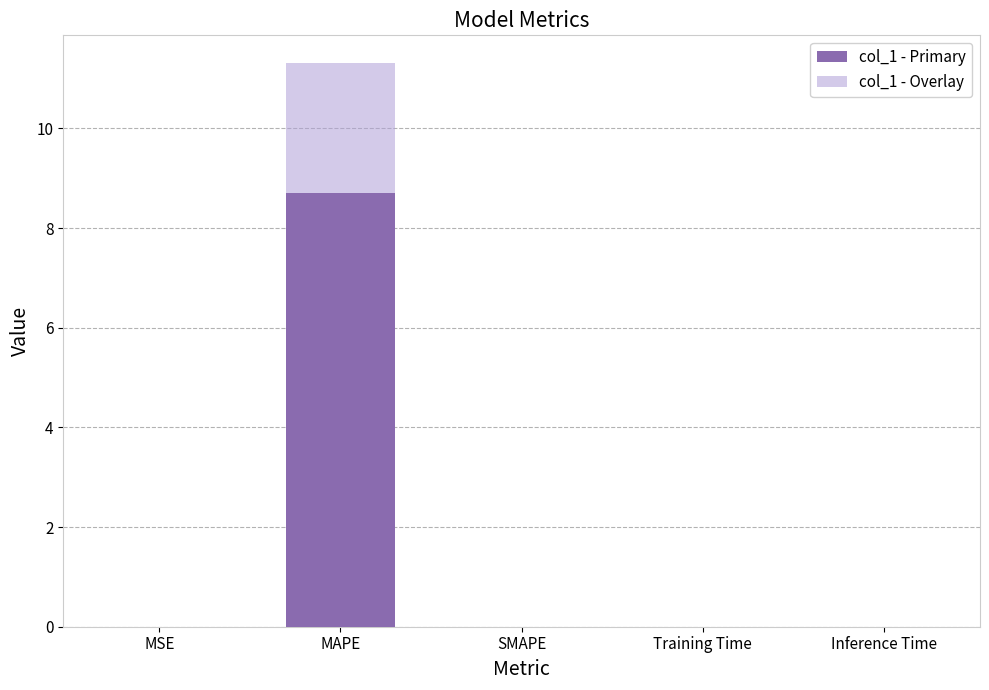

At which label does col_1 - Overlay reach its minimum?

SMAPE